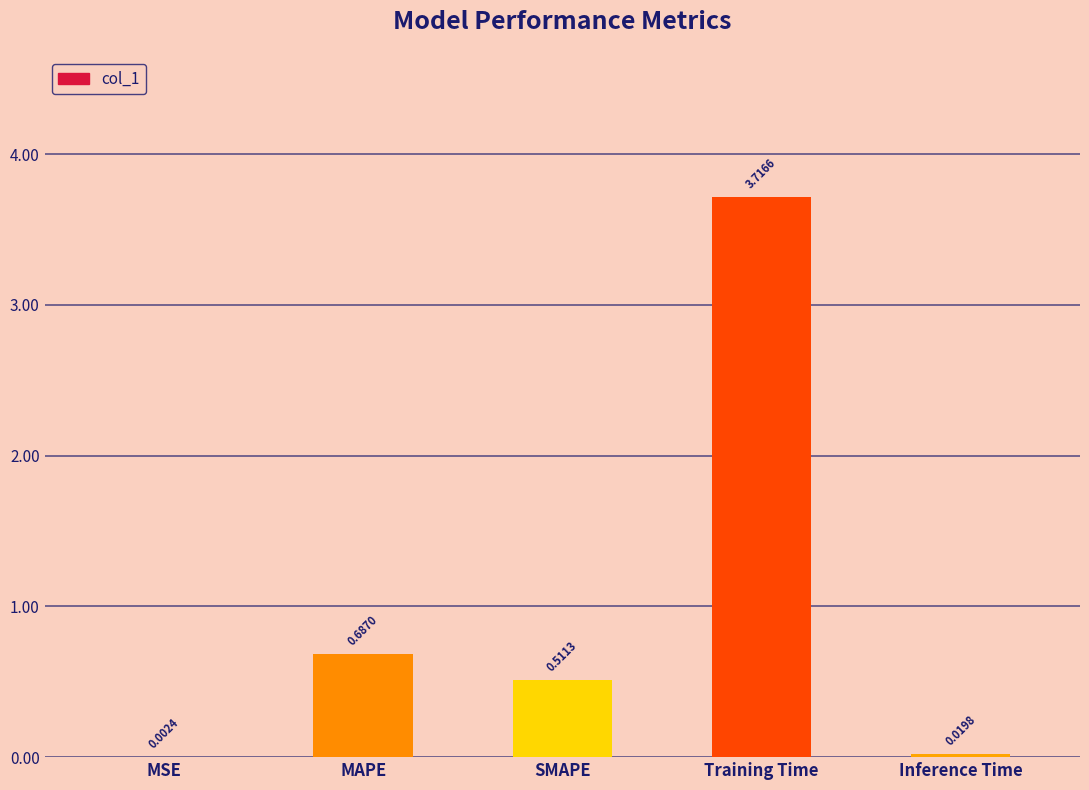

Are the bars horizontal?

No